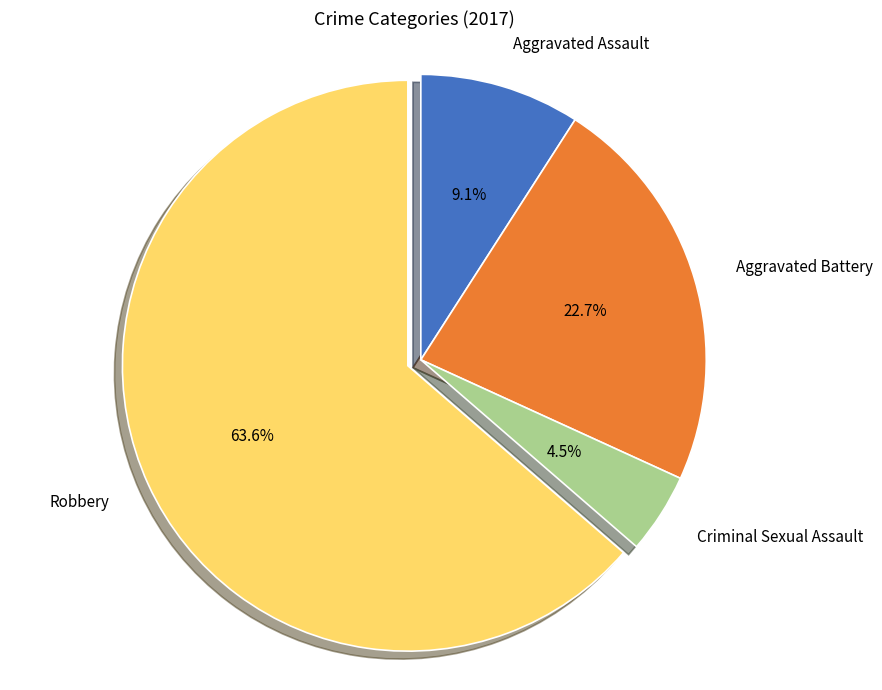

Is there any slice that represents more than half of the pie?

Yes